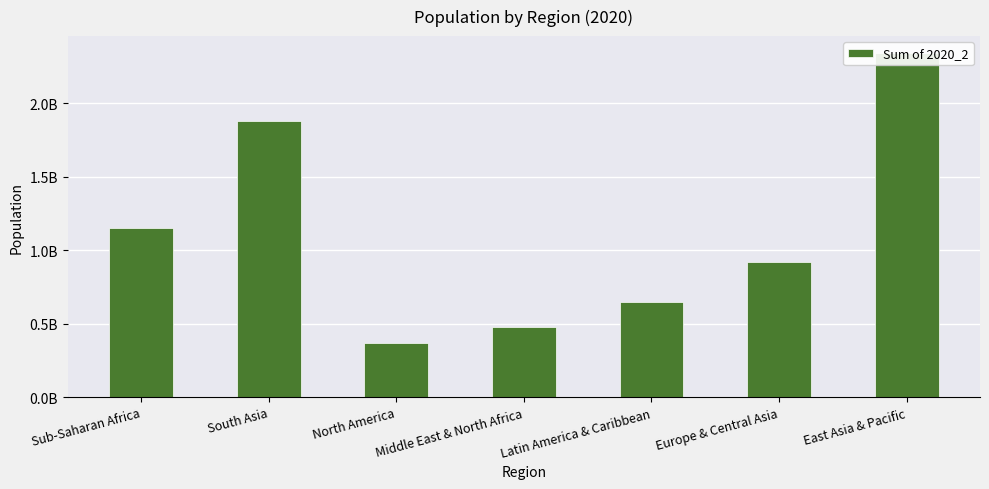

Approximately how many times larger is the value at Europe & Central Asia compared to South Asia?

0.5